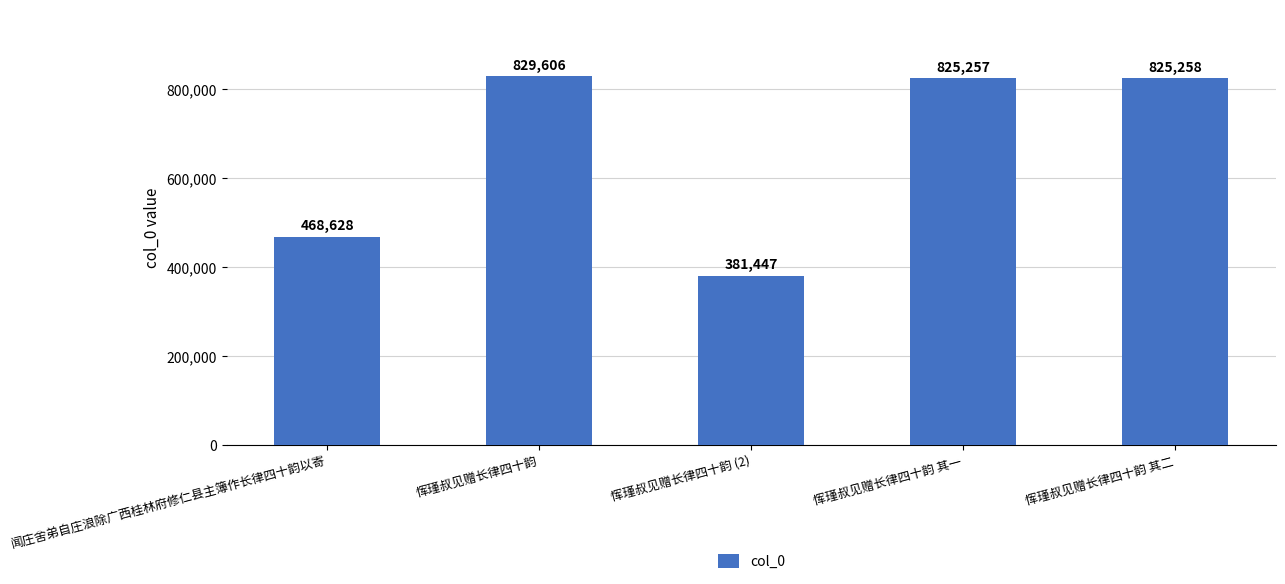

Where is the data nearest to the value 605526?

闻庄舍弟自庄浪除广西桂林府修仁县主簿作长律四十韵以寄